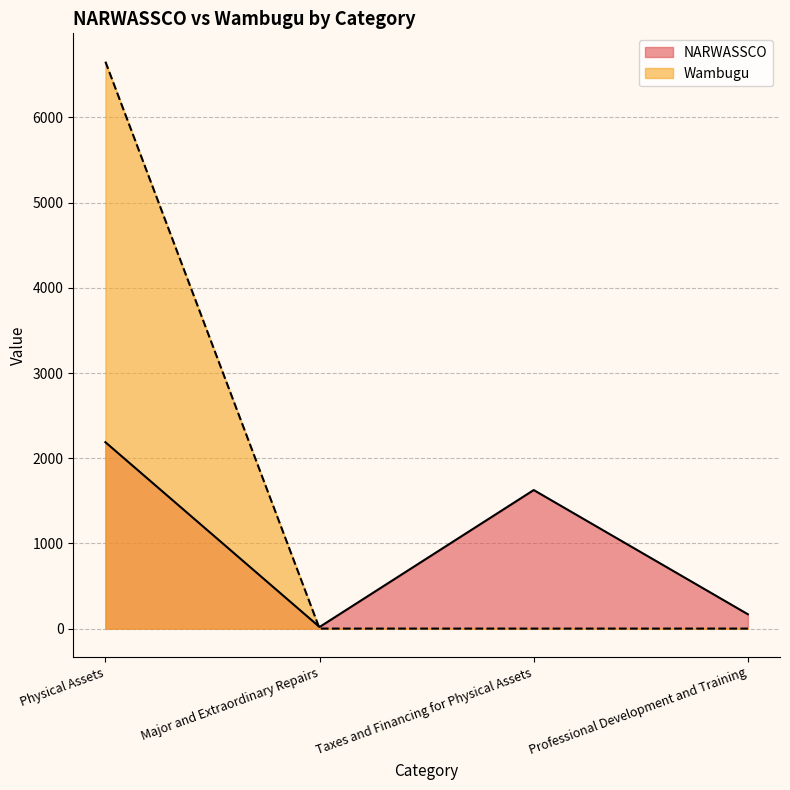

At how many categories does at least one series exceed 1294?

2